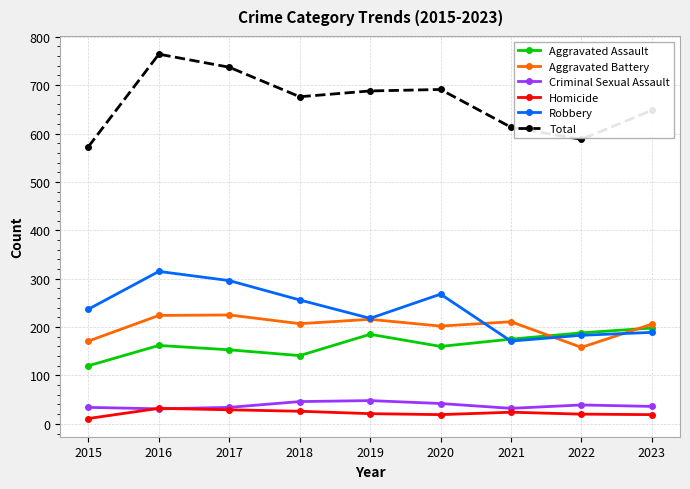

In Homicide, how many points are lower than both neighbors (excluding endpoints)?

1